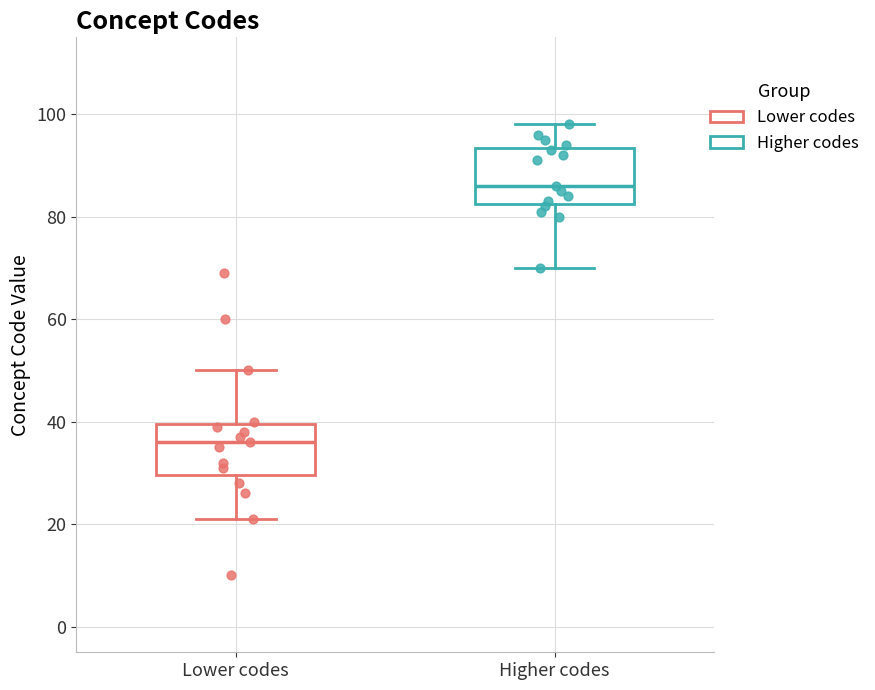

Reading left to right, transcribe this box plot: for each box, give where its median line is, the range the box spans, and where its two whiskers end, as read against the y-axis. The values are not printed on the chart, so give them approximately, as read against the axis.

Lower codes: median 36, box 30 to 40, whiskers 22 to 50
Higher codes: median 86, box 82 to 94, whiskers 70 to 98